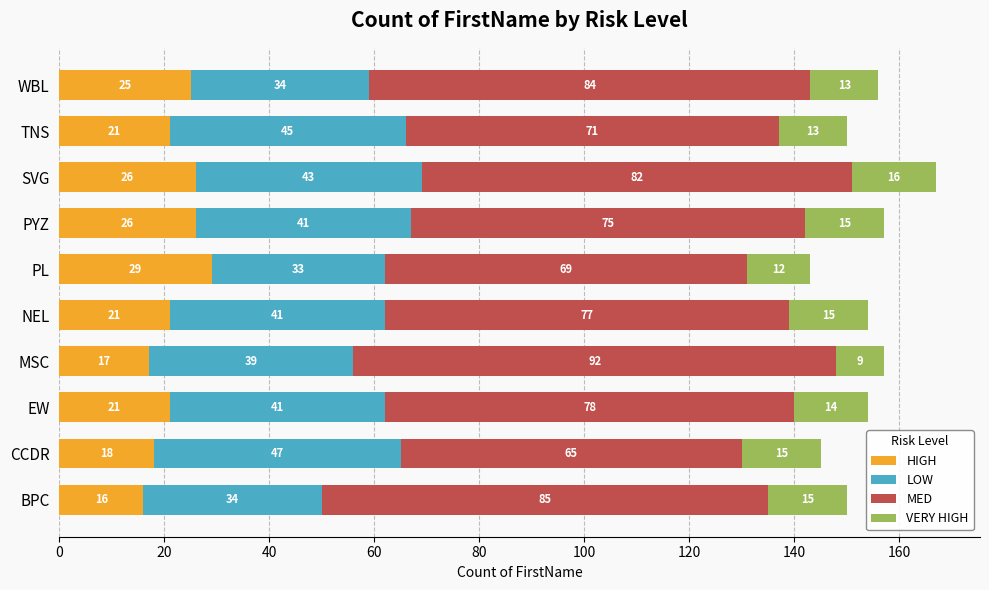

What is the highest value of the HIGH series?

29